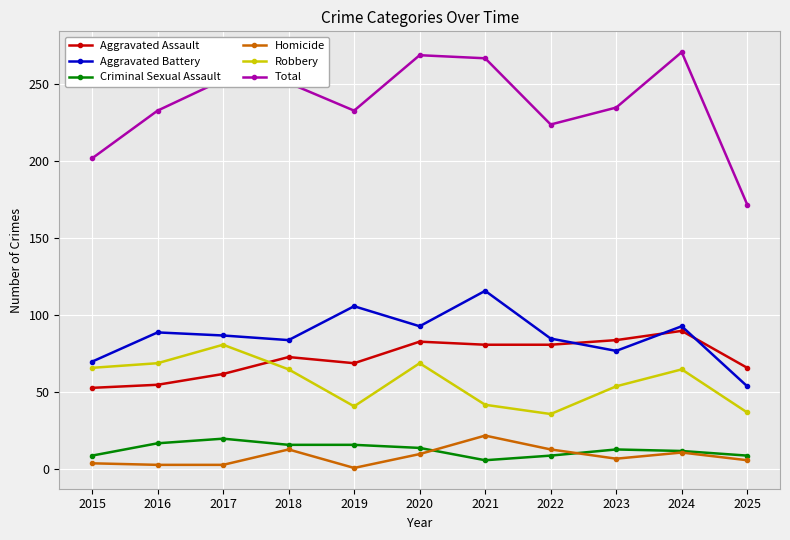

True or false: Total and Robbery cross at least once.

False